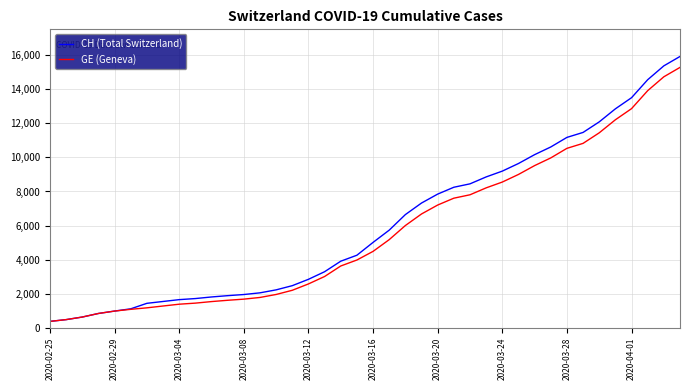

At how many categories does at least one series exceed 6489?

18